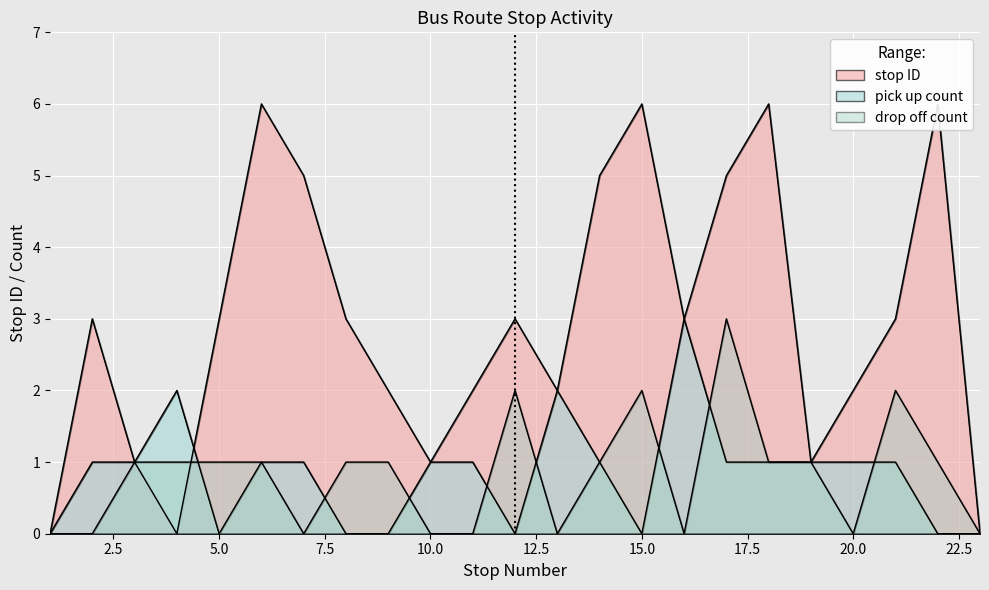

How many times do pick up count and drop off count cross each other?

8